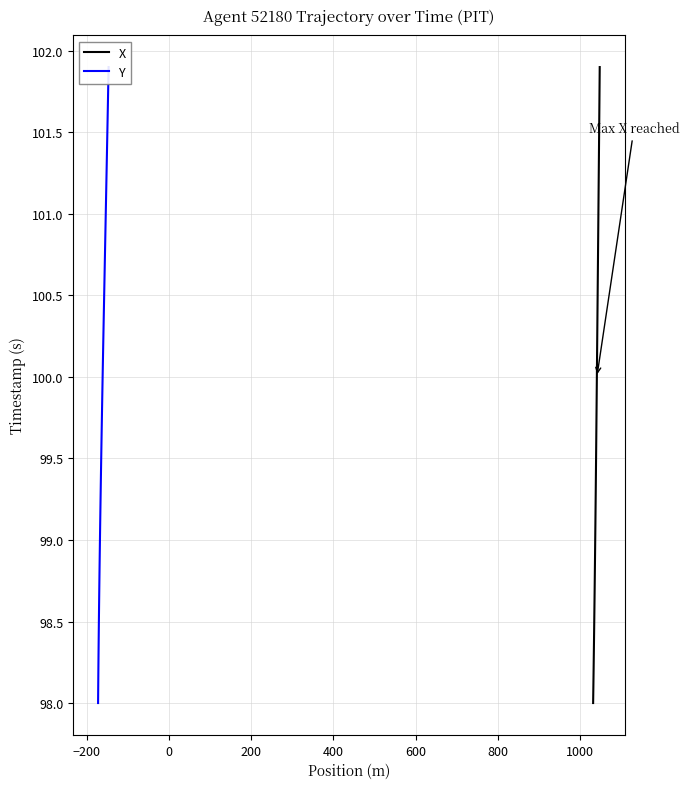

What are all the series names shown in the legend?

X, Y